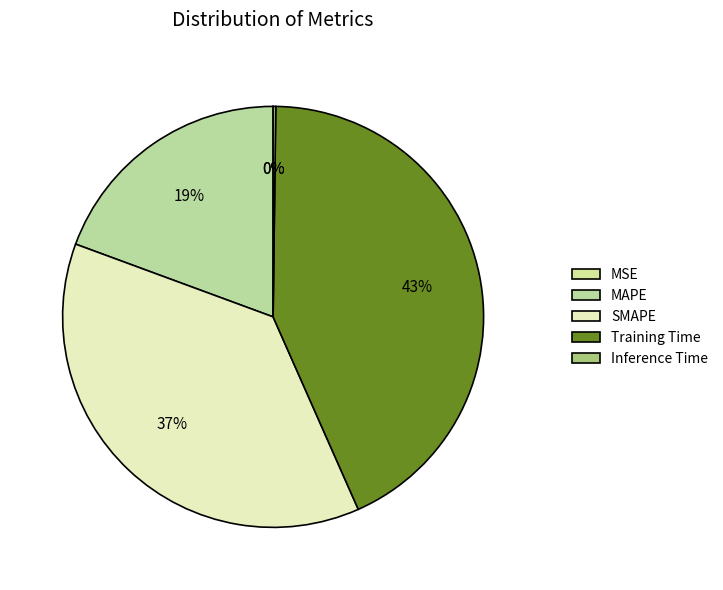

Rank the categories by value from lowest to highest.

MSE, Inference Time, MAPE, SMAPE, Training Time